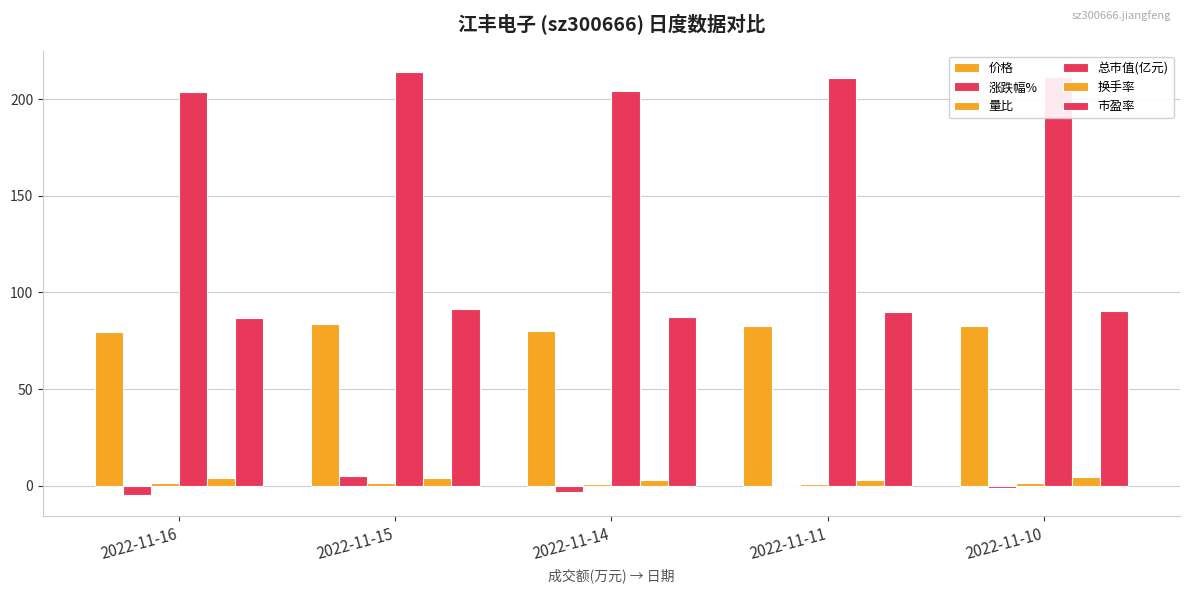

How many groups of bars are there?

5